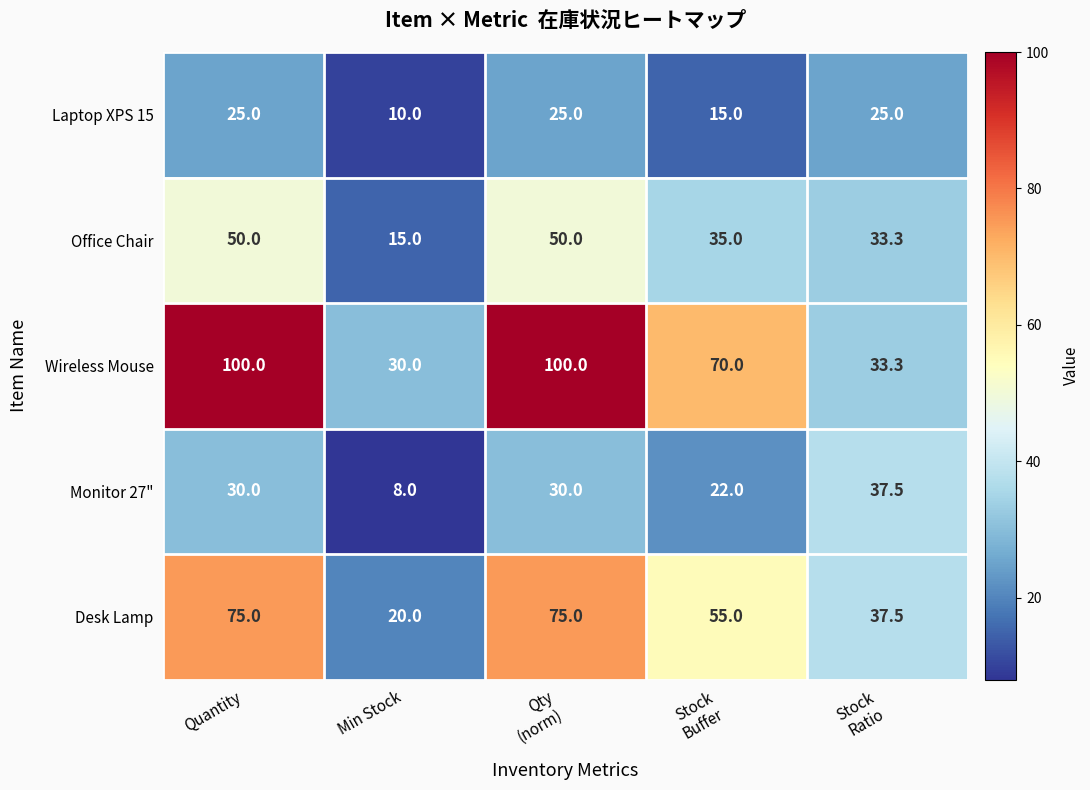

What is the spread (max minus min) of values at Qty
(norm)?

75.0